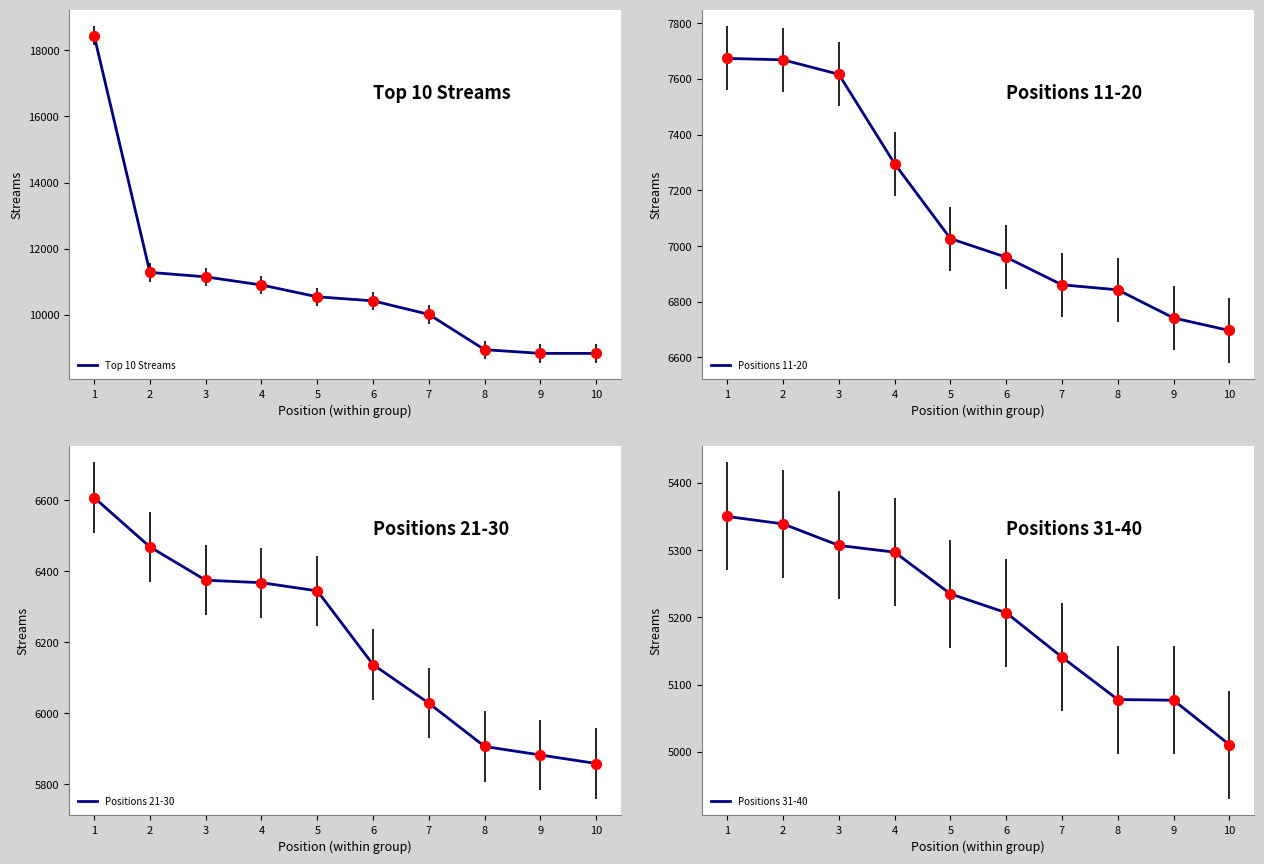

Is the value of Top 10 Streams at 6 greater than the value of Positions 21-30 at 10?

Yes